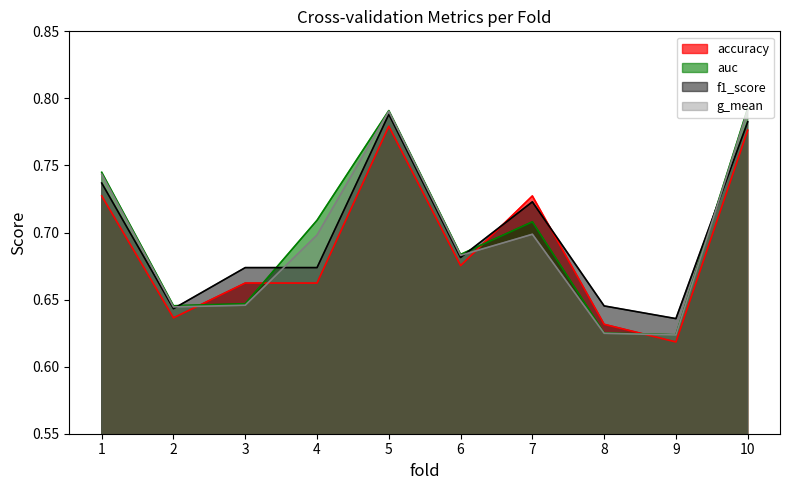

What value does the f1_score series have at 7?

0.7